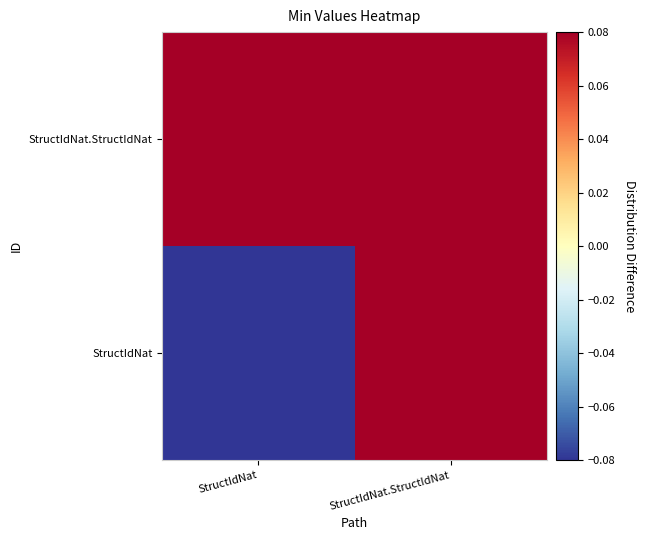

At how many categories does at least one series exceed 0?

2